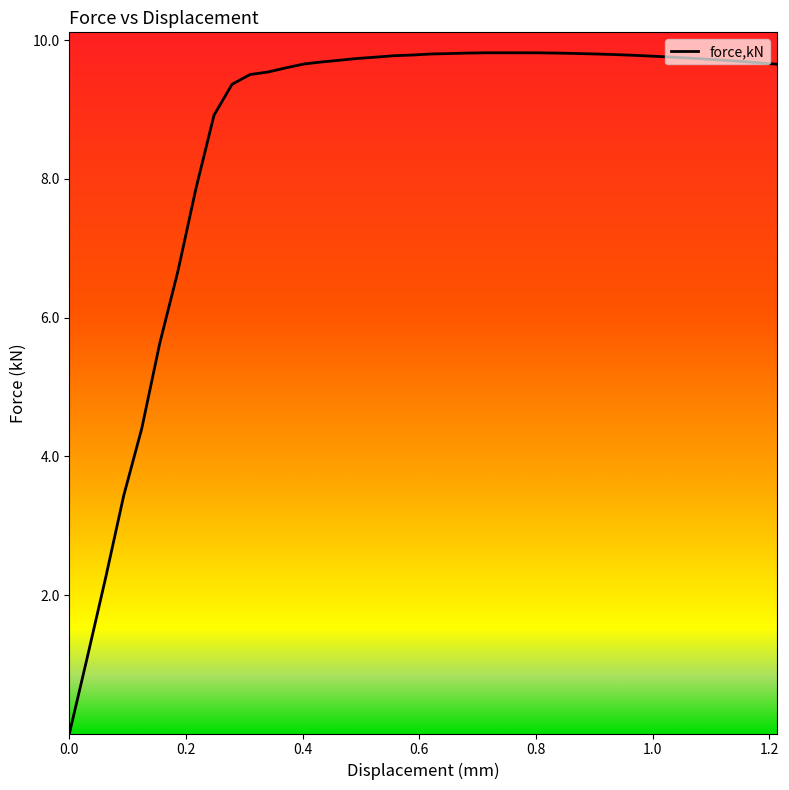

What is the difference between the maximum and minimum values?

9.8